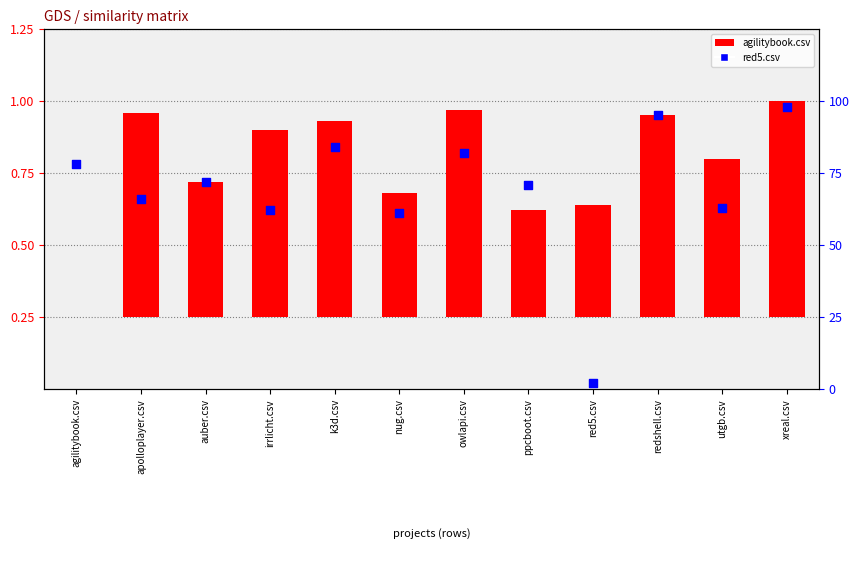

Which series has the largest total across all categories?

red5.csv